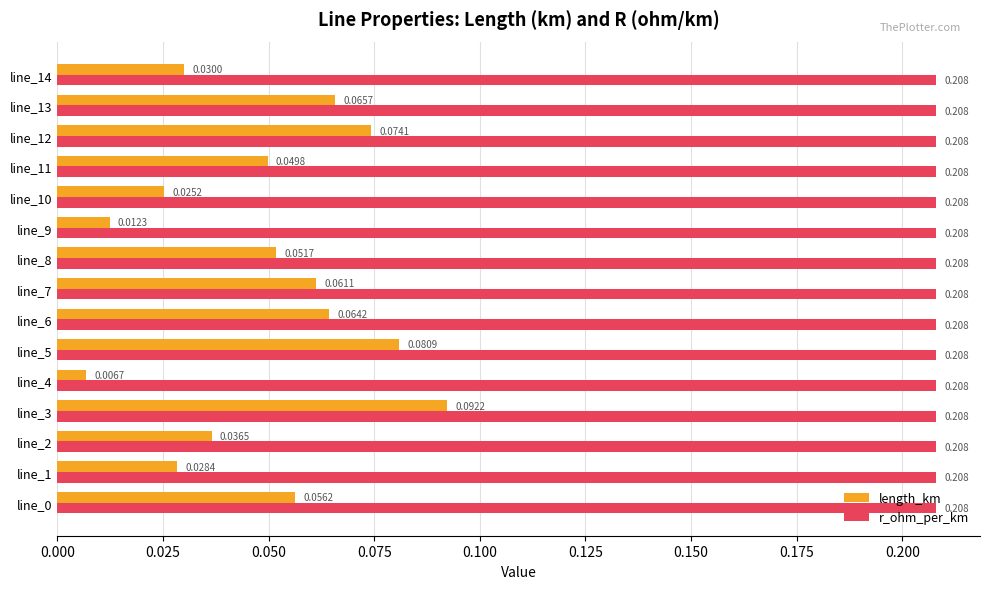

Which series has the largest range (max minus min)?

length_km